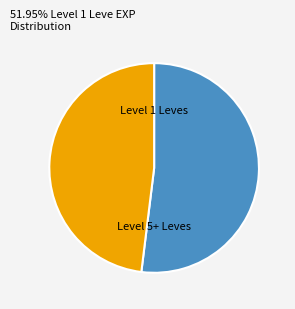

Which slice is the smallest?

Level 5+ Leves